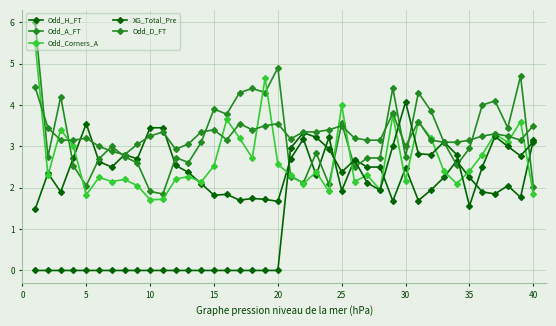

What is the greatest value displayed?

6.0